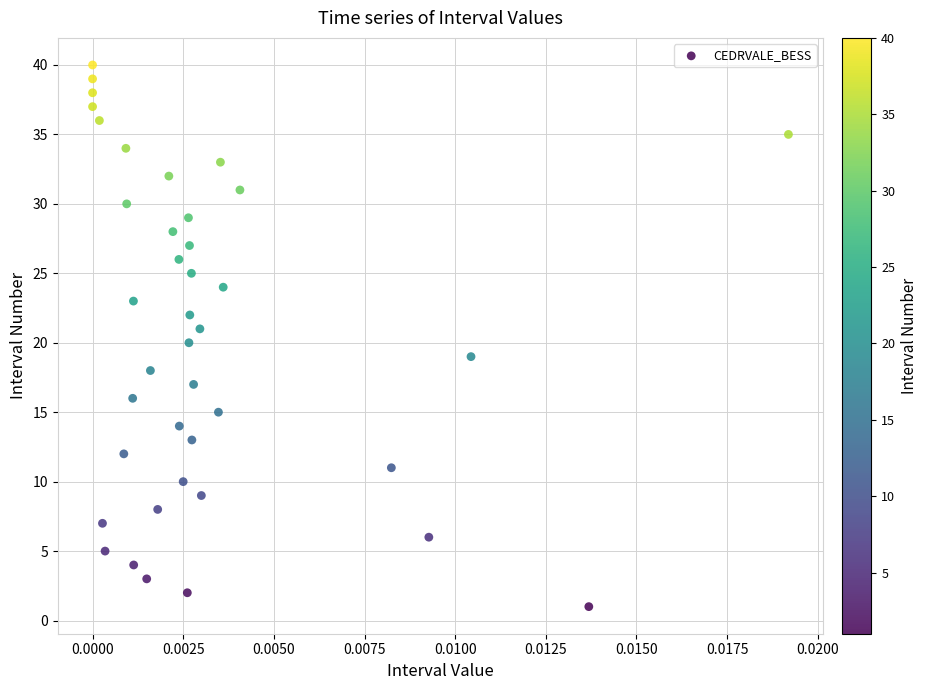

What is the range of Y values (max minus min)?

39